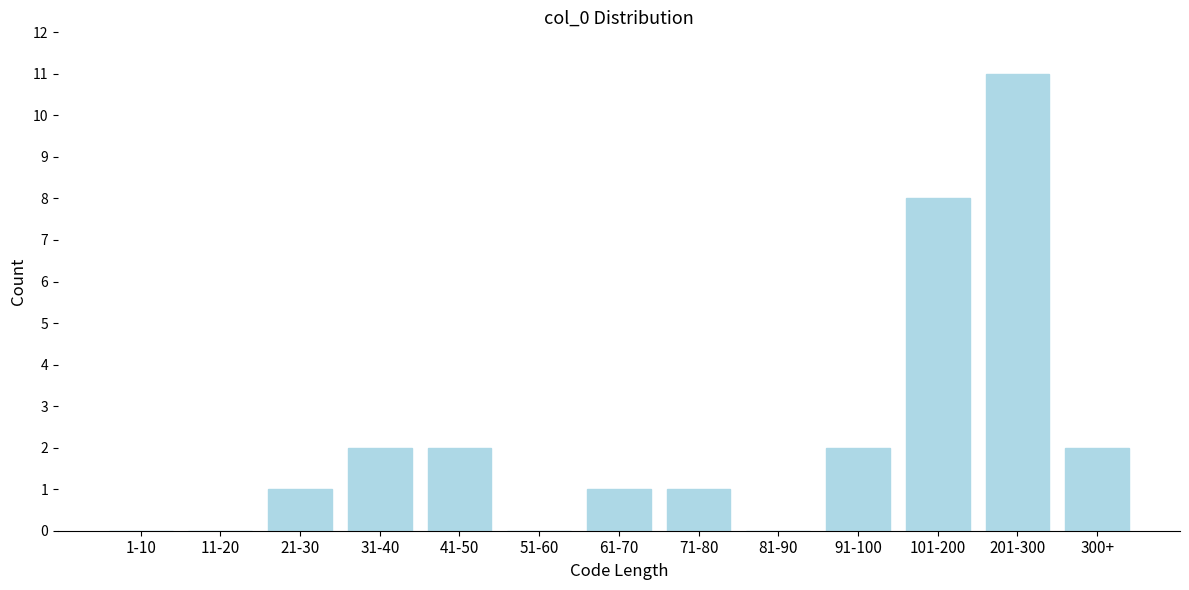

Reading left to right, list all the values displayed in this chart.

1-10=0	11-20=0	21-30=1	31-40=2	41-50=2	51-60=0	61-70=1	71-80=1	81-90=0	91-100=2	101-200=8	201-300=11	300+=2